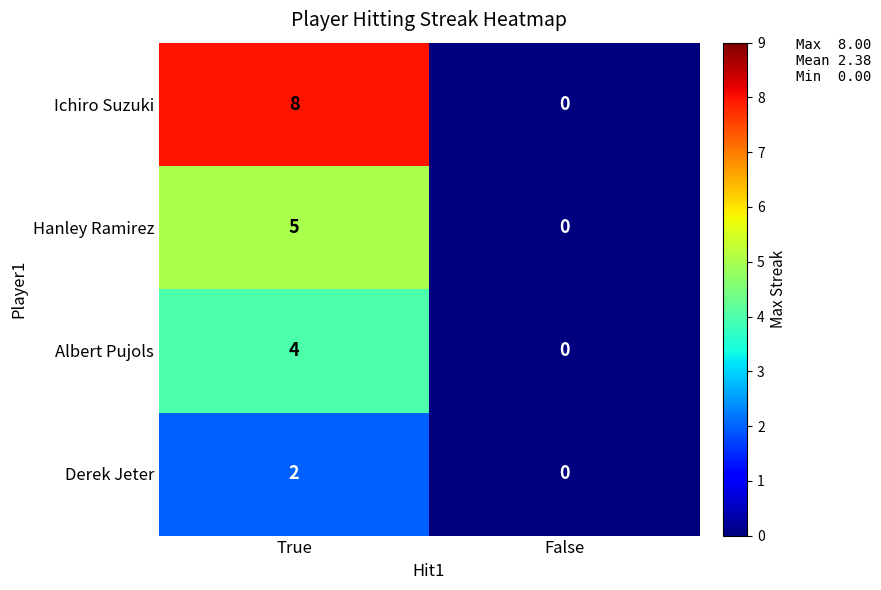

What is the difference between the Albert Pujols values at False and True?

4